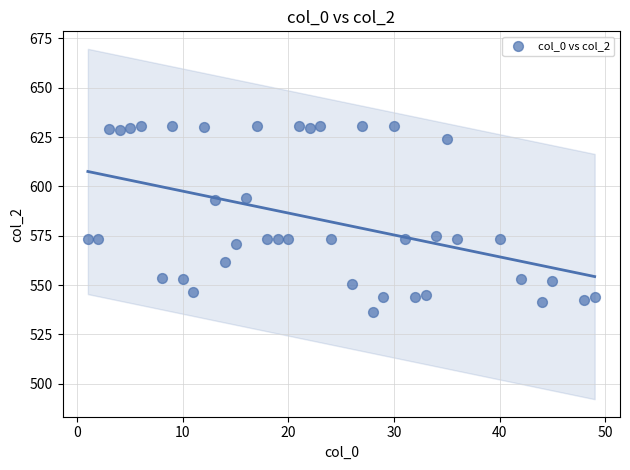

What is the range of Y values (max minus min)?

94.6